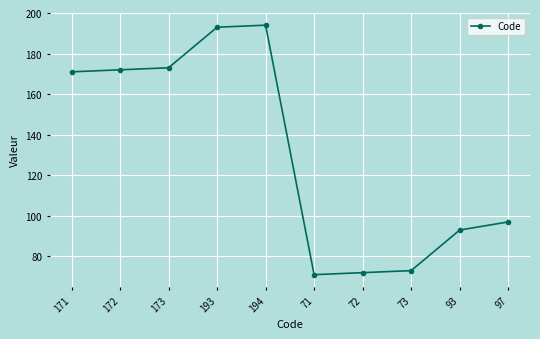

What is the difference between the maximum and second lowest values?

122